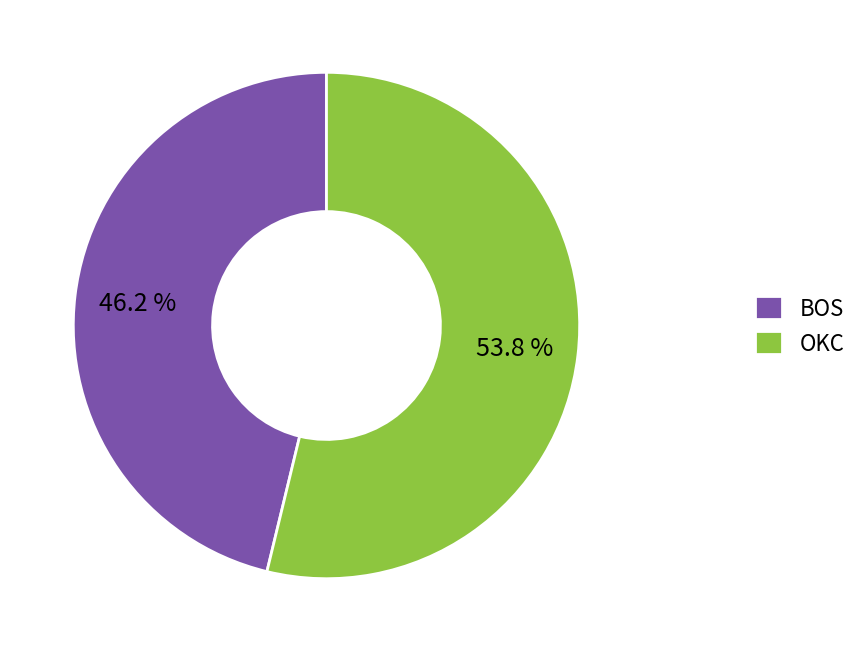

Rank the categories by value from lowest to highest.

BOS, OKC